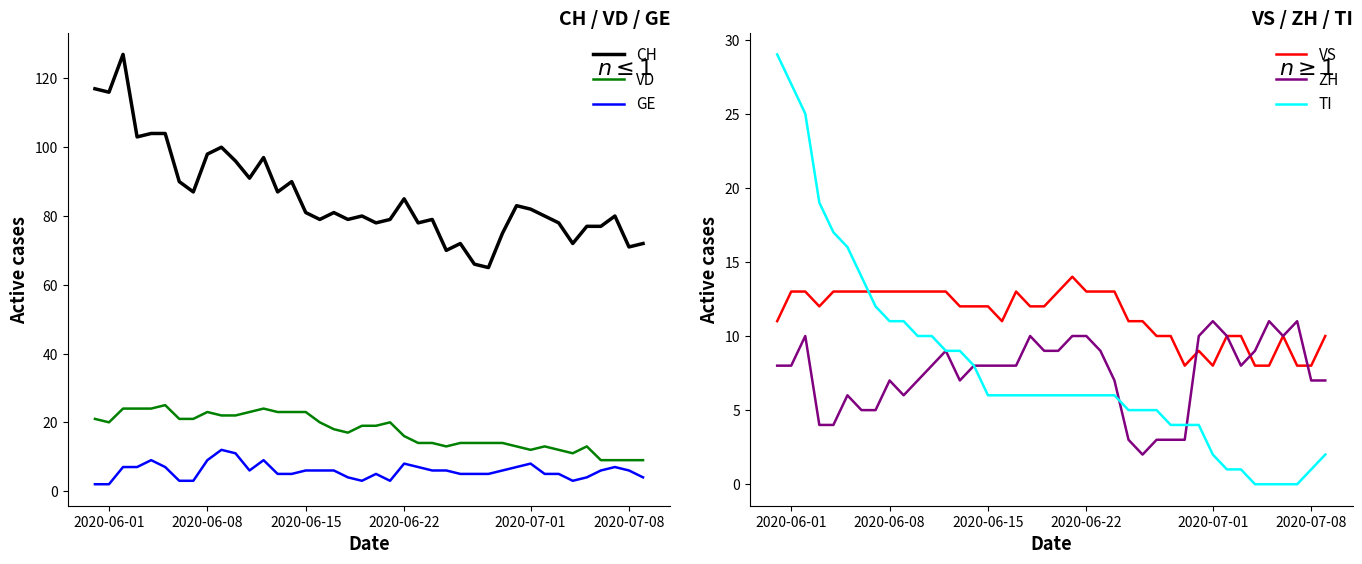

Does the chart display data point markers on the line(s)?

No